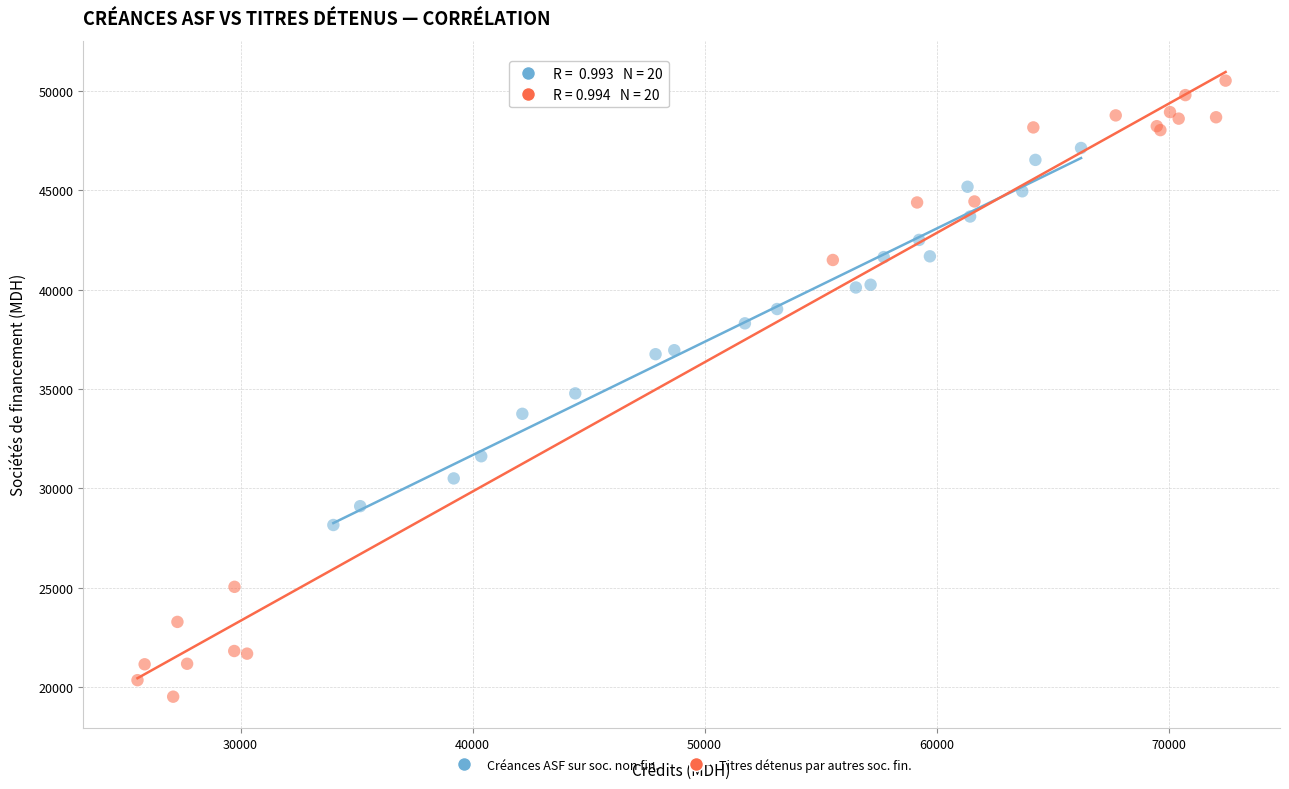

What are all the series names shown in the legend?

Créances ASF sur soc. non fin., Titres détenus par autres soc. fin.